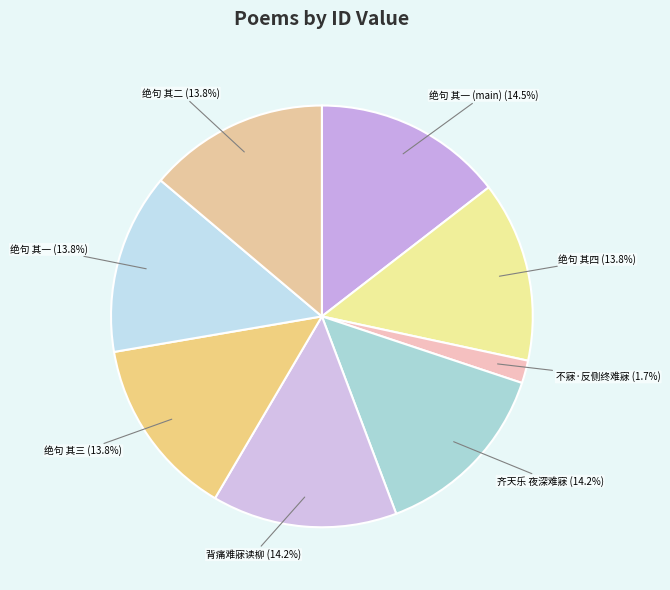

Combined, do 背痛难寐读柳 (14.2%) and 不寐·反侧终难寐 (1.7%) account for over 50%?

No